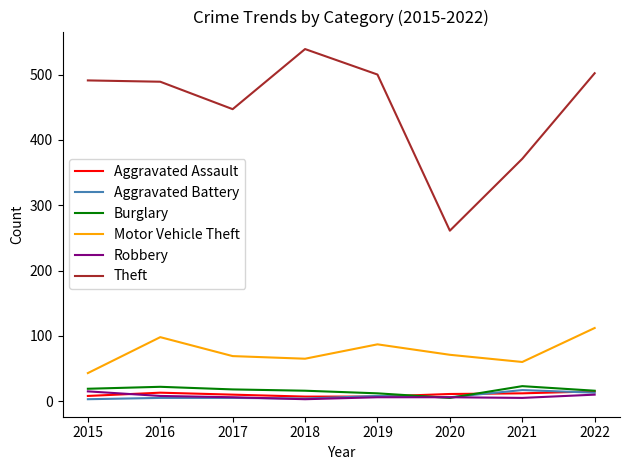

Which series has the largest range (max minus min)?

Theft